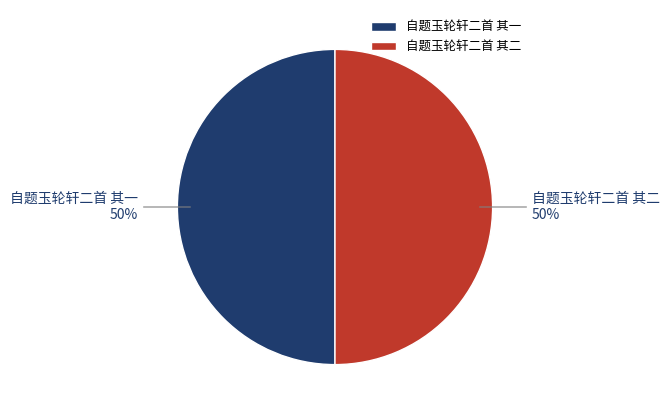

Approximately how many times larger is the value at 自题玉轮轩二首 其一 compared to 自题玉轮轩二首 其二?

1.0